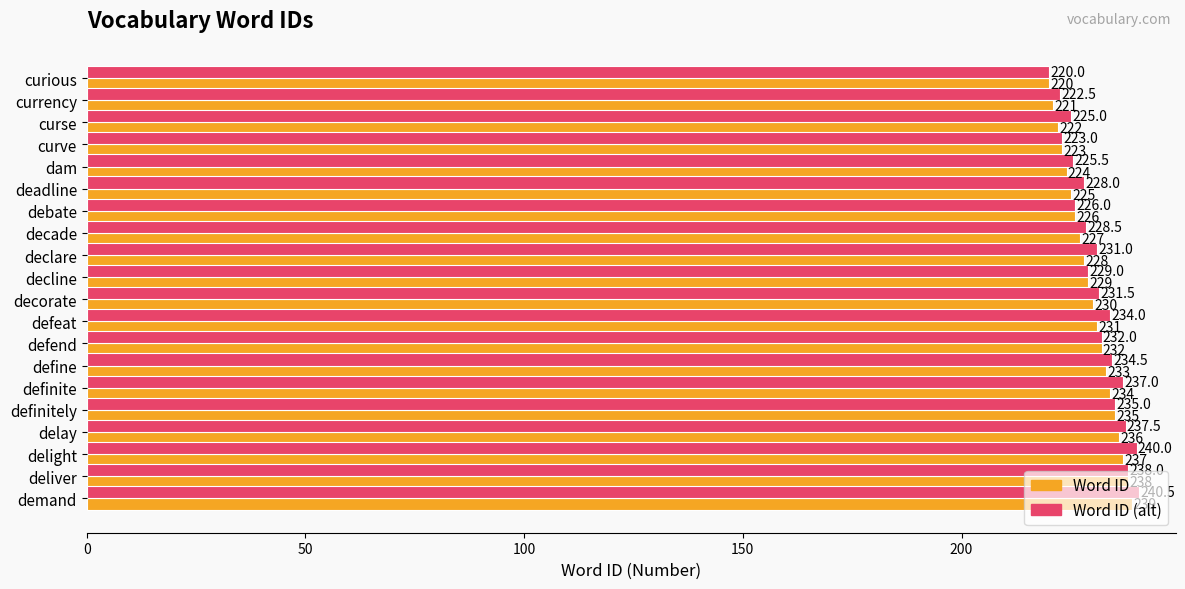

Is it true that Word ID equals 397.0 at definitely?

False